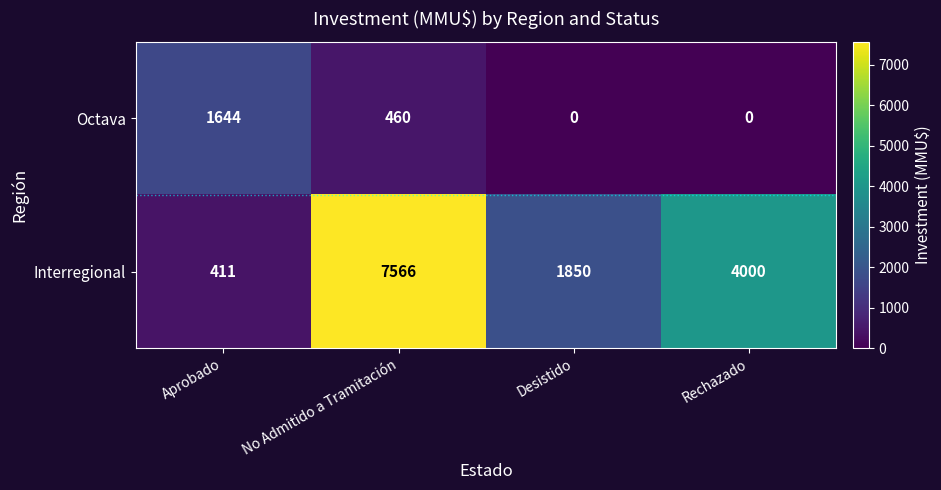

What is the sum of the Interregional values at Rechazado and Desistido?

5850